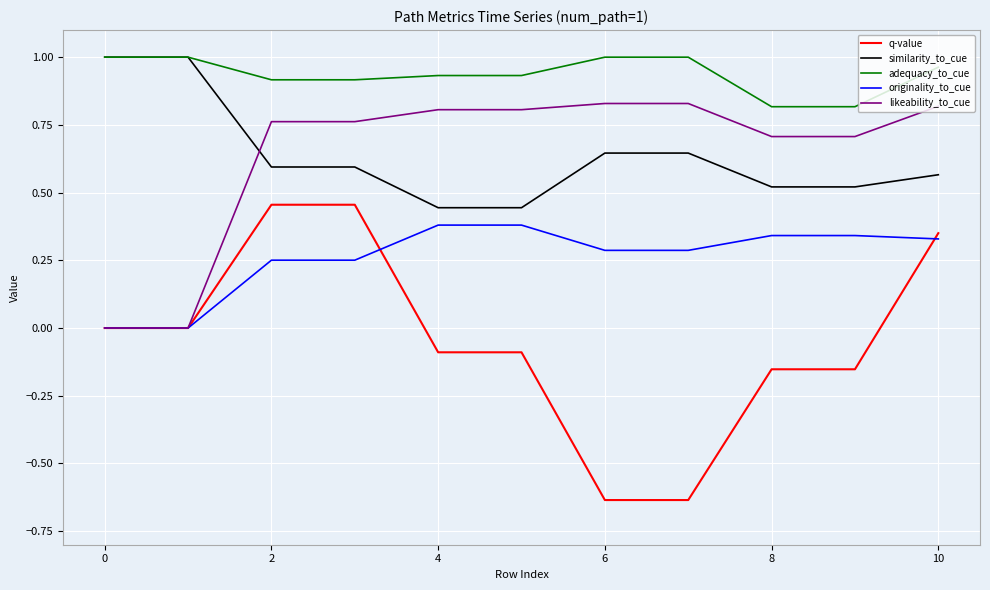

Which series has the largest total across all categories?

adequacy_to_cue